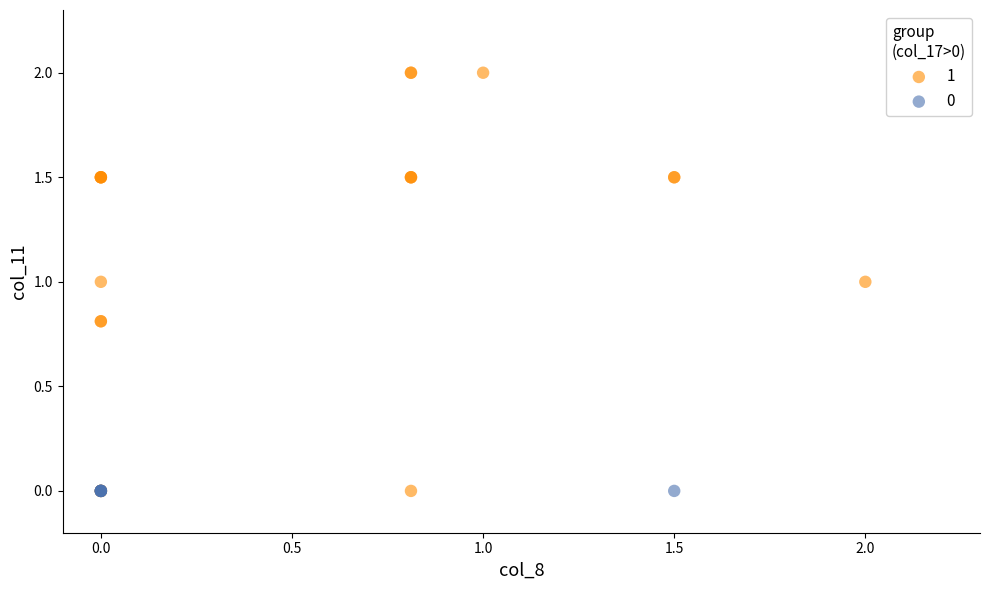

Which series contains the highest Y value?

1